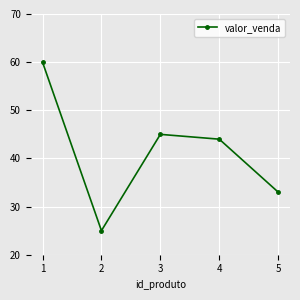

True or false: the data shows 19 at 5.

False